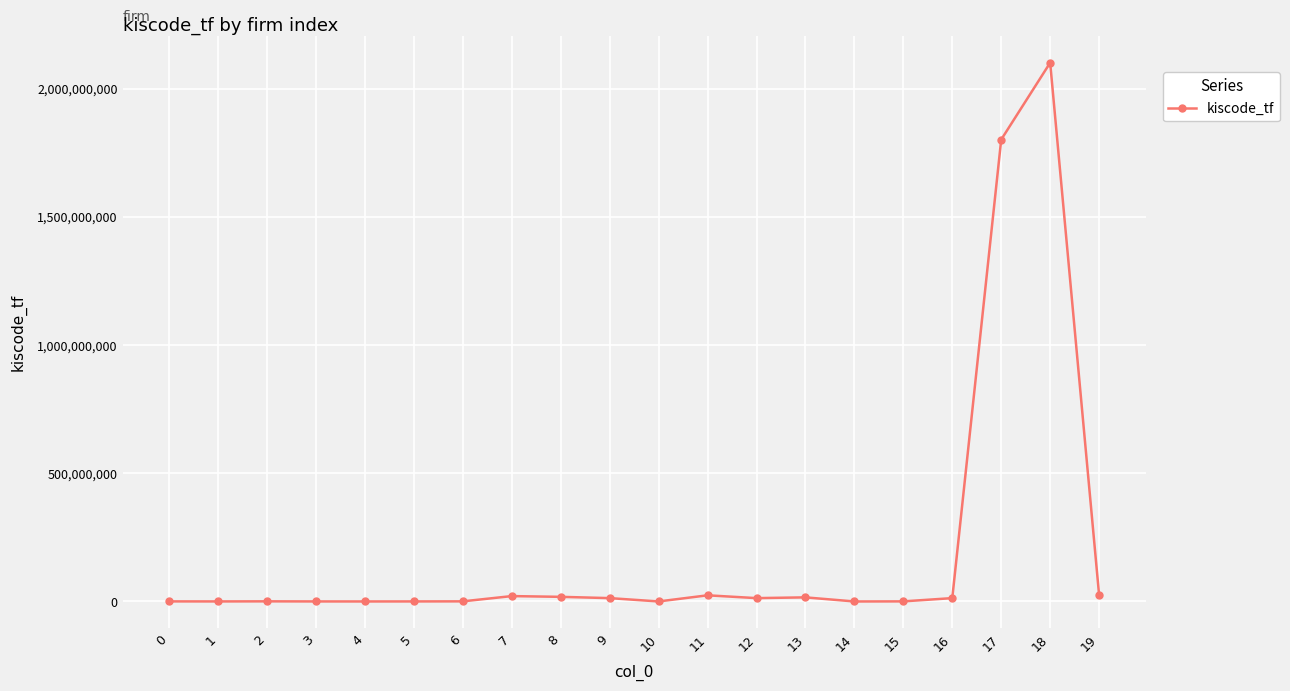

What is the smallest value displayed?

30198